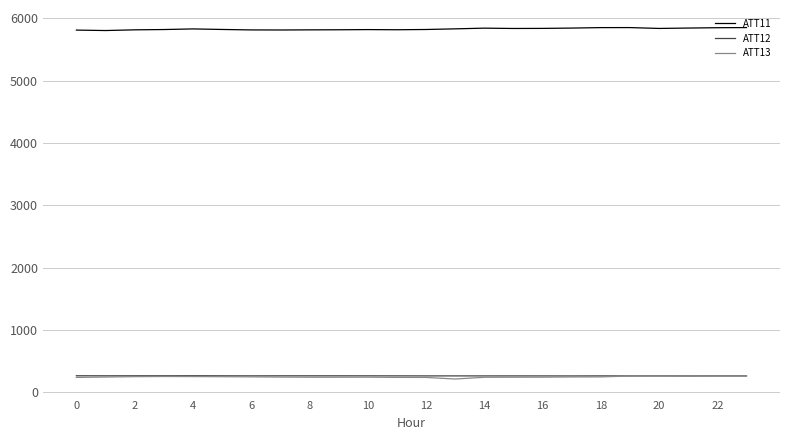

Which series has the largest total across all categories?

ATT11